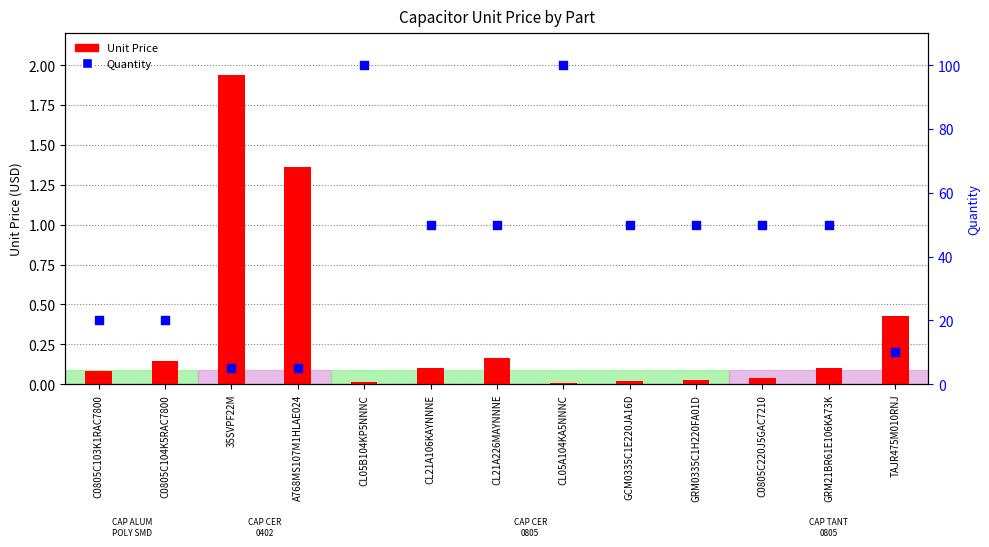

Which series contains the highest Y value?

Quantity